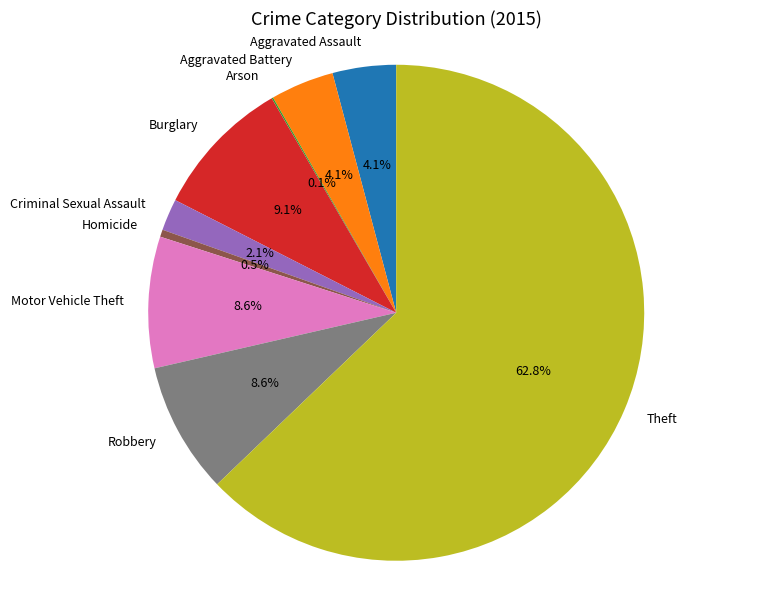

True or false: Burglary accounts for 3% of the total.

False